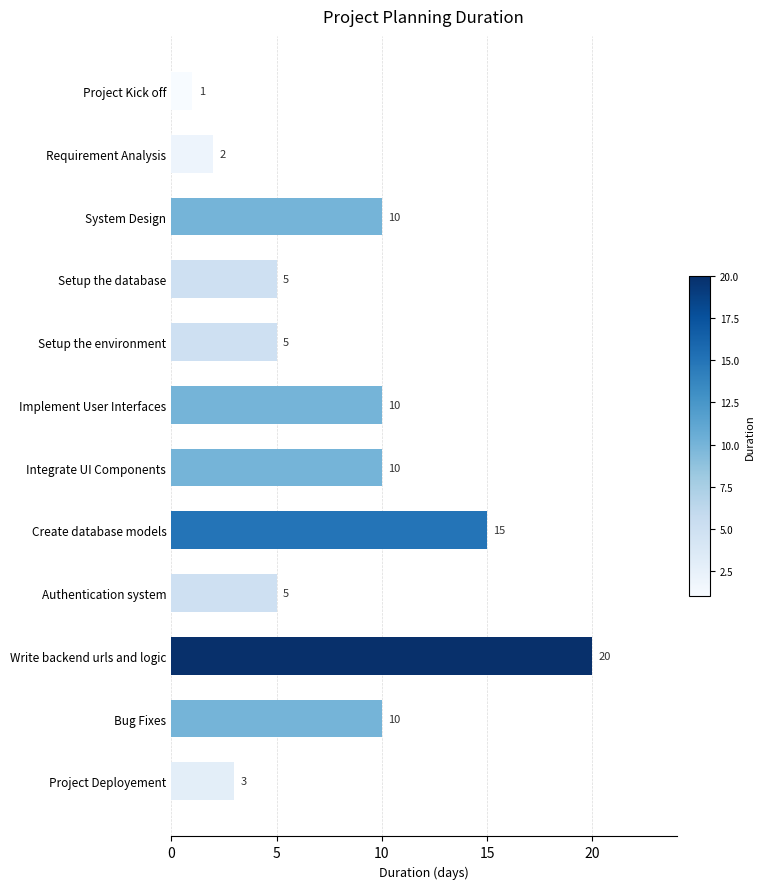

Which has a higher value, Project Deployement or Write backend urls and logic?

Write backend urls and logic